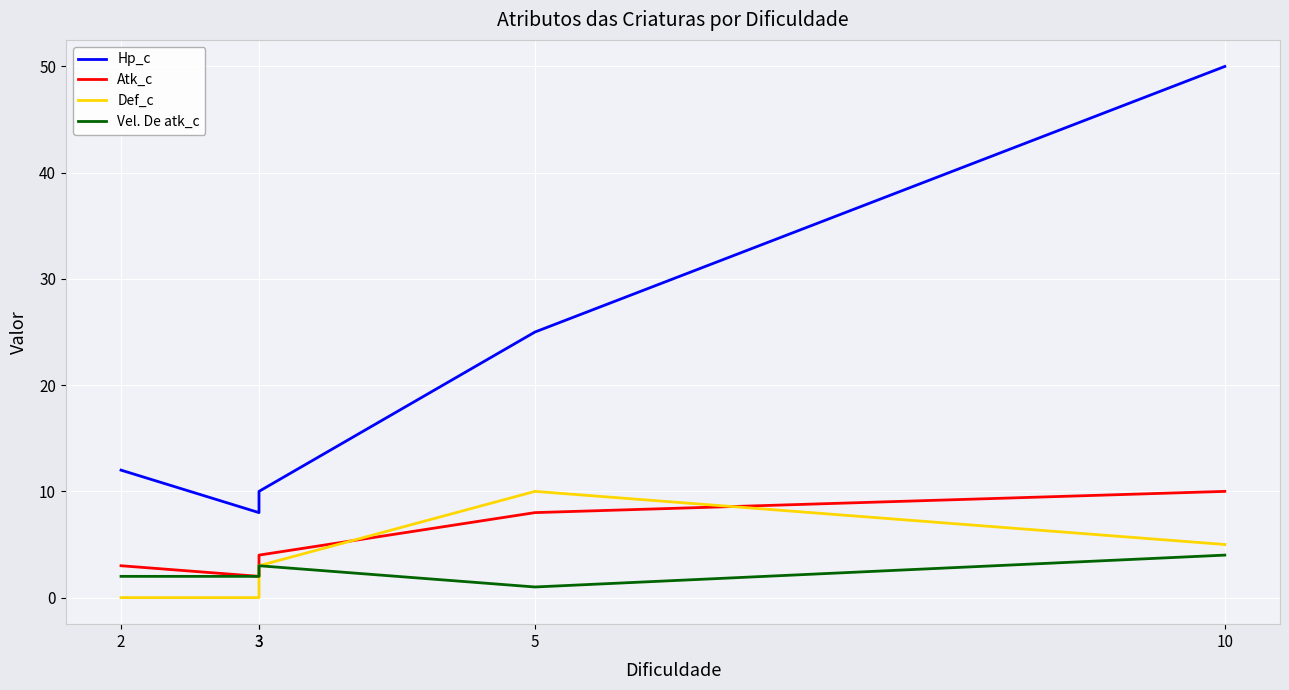

Between which two adjacent categories do Def_c and Atk_c first intersect?

3 and 5